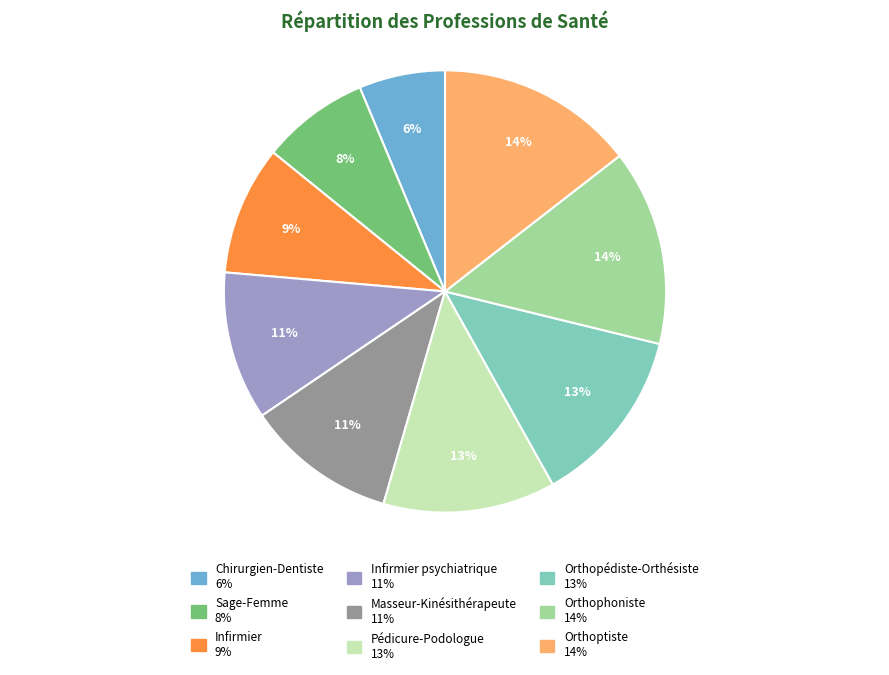

Is there any slice that represents more than half of the pie?

No